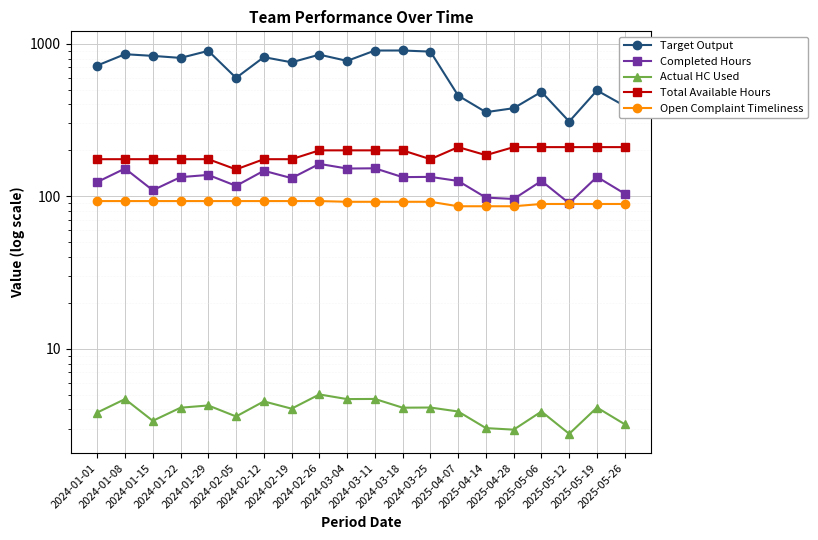

Count the number of data series in this chart.

5